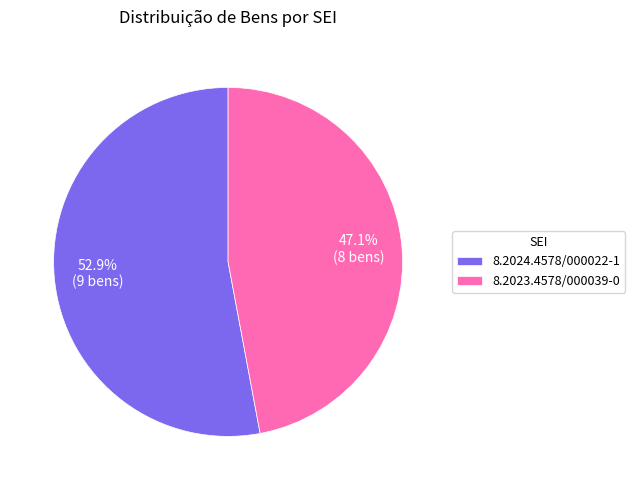

How many segments does this pie chart have?

2